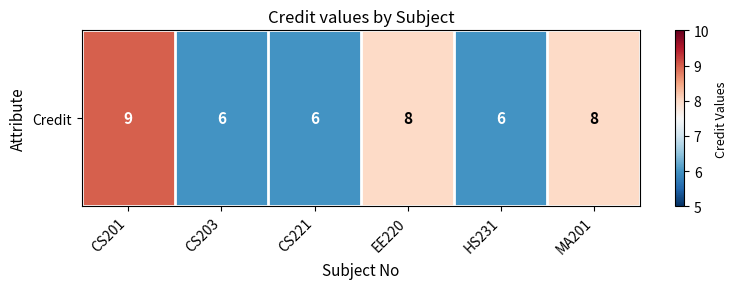

The value at CS201 is 9. True or false?

True